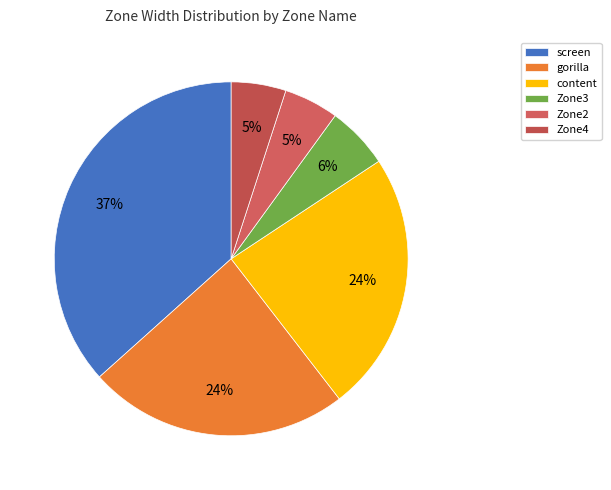

Count the number of slices in the pie.

6